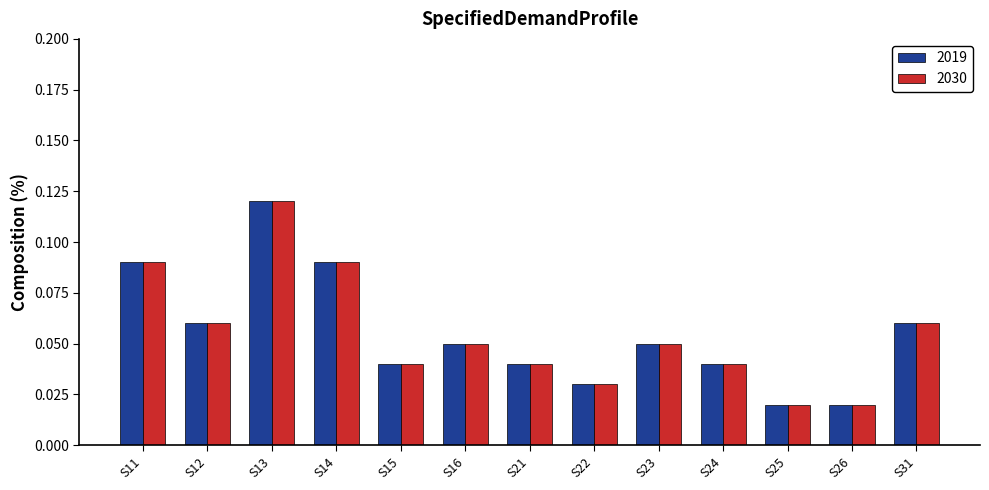

The value of 2019 at S23 is 0.0. True or false?

False